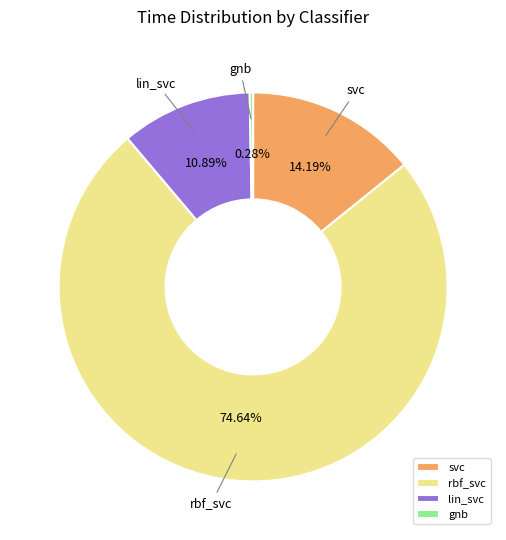

Is svc the majority of the pie?

No